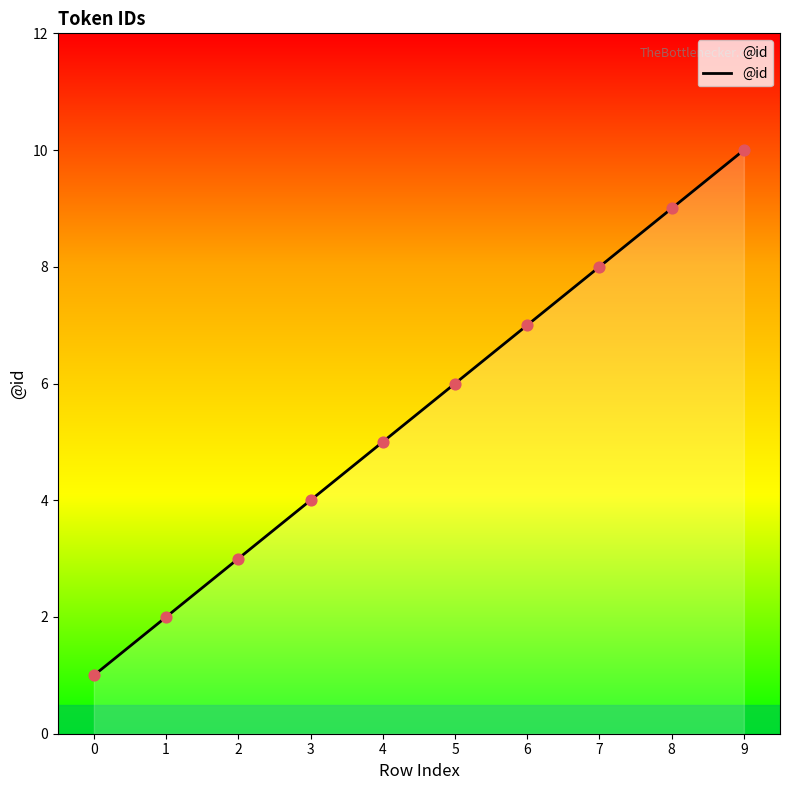

What is the ratio of the value at 4 to the value at 8?

0.6